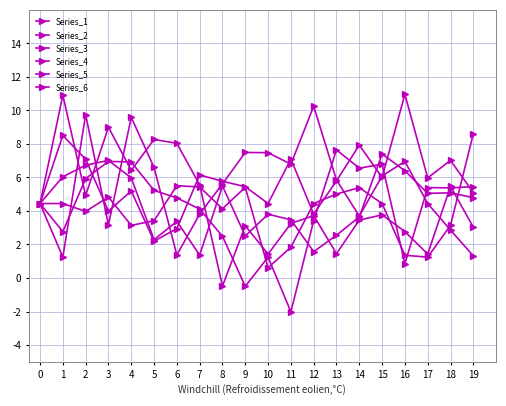

Between 2 and 17, which series saw the biggest shift?

Series_5